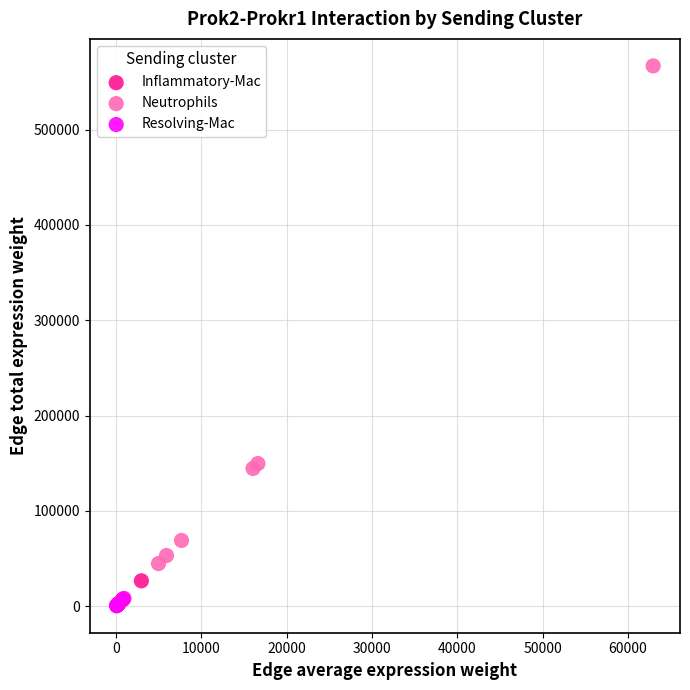

Which series contains the highest Y value?

Neutrophils